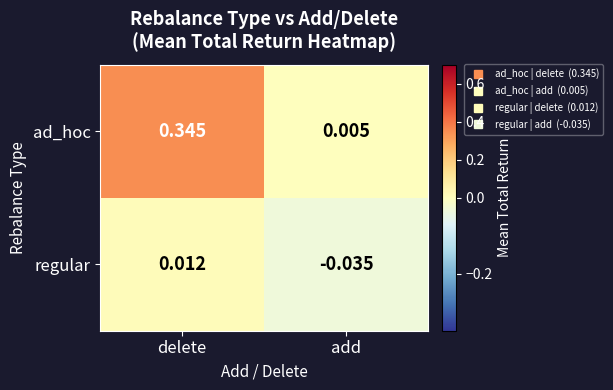

Which series changed the most between delete and add?

ad_hoc